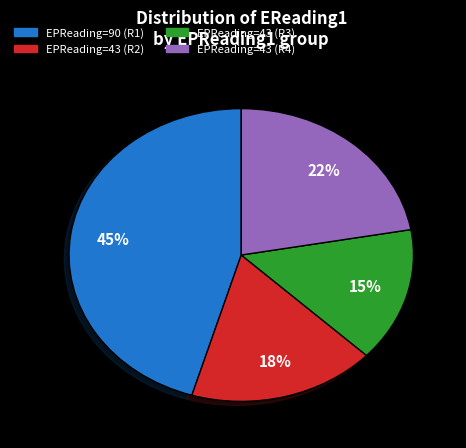

Count the number of slices in the pie.

4